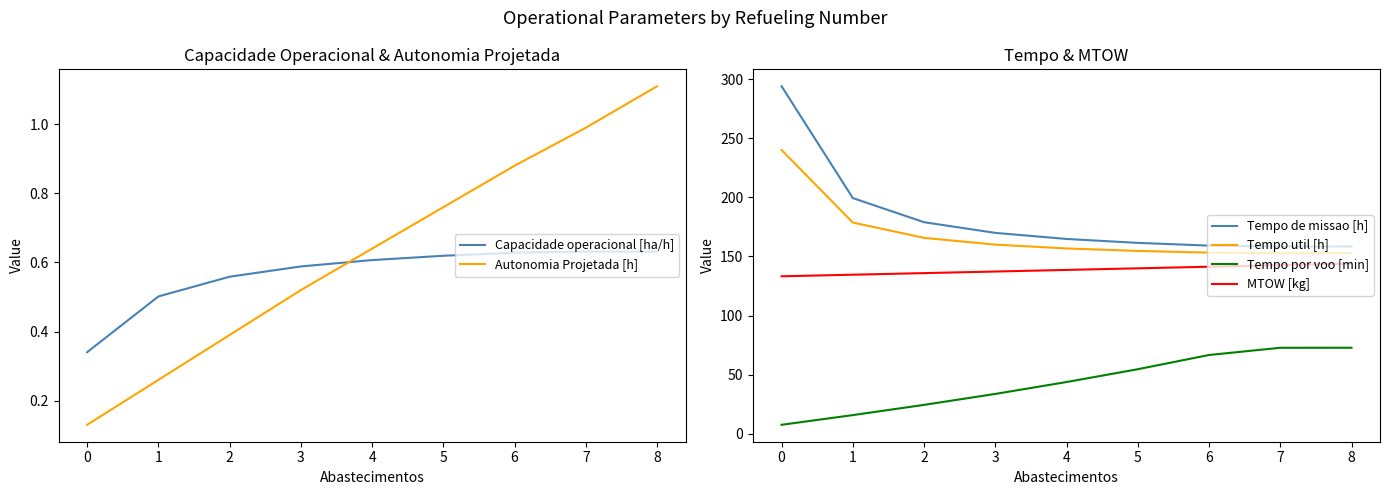

Count the number of data series in this chart.

6